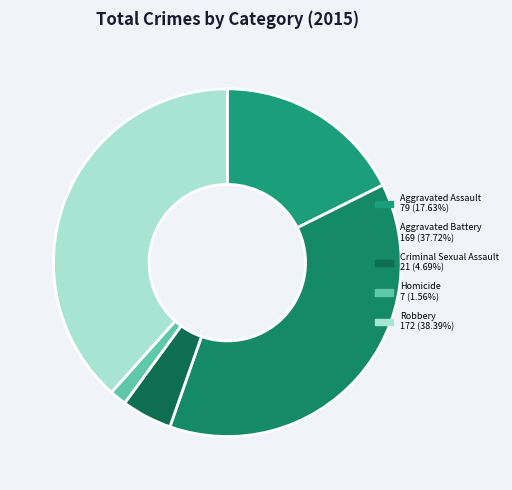

What percentage is the Homicide slice, to the nearest percent?

2%